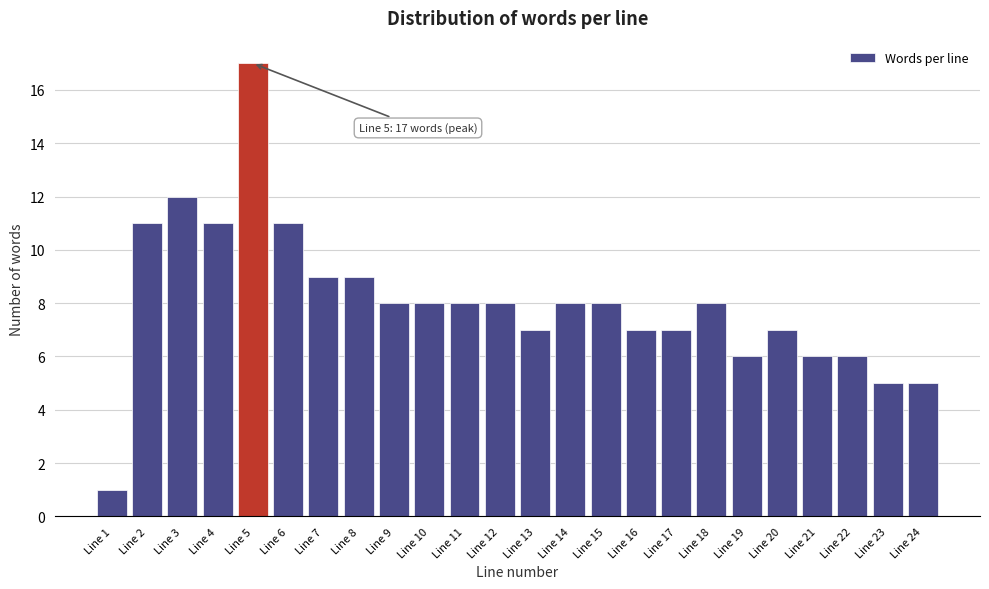

Reading left to right, extract all data points from this chart.

1	11	12	11	17	11	9	9	8	8	8	8	7	8	8	7	7	8	6	7	6	6	5	5